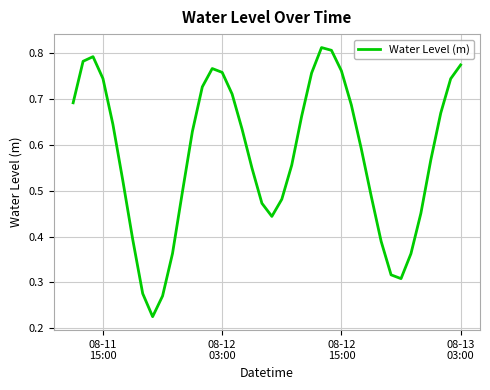

What is the sum of all values?

23.1